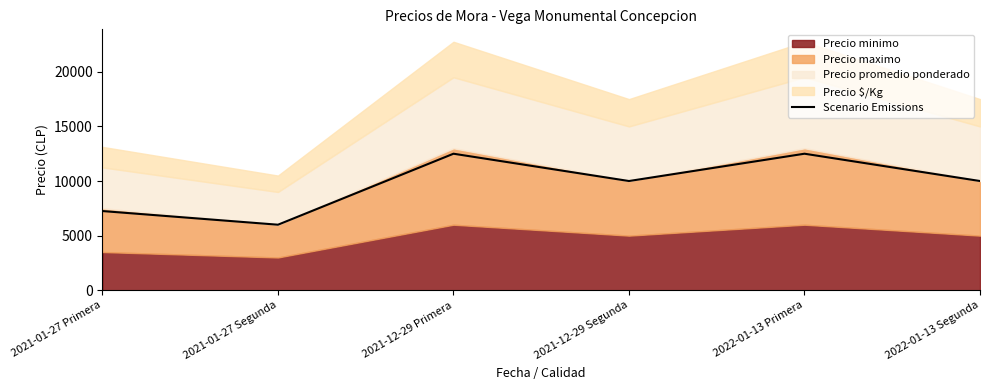

Rank the categories by value from lowest to highest.

2021-01-27 Segunda, 2021-01-27 Primera, 2021-12-29 Segunda, 2022-01-13 Segunda, 2021-12-29 Primera, 2022-01-13 Primera